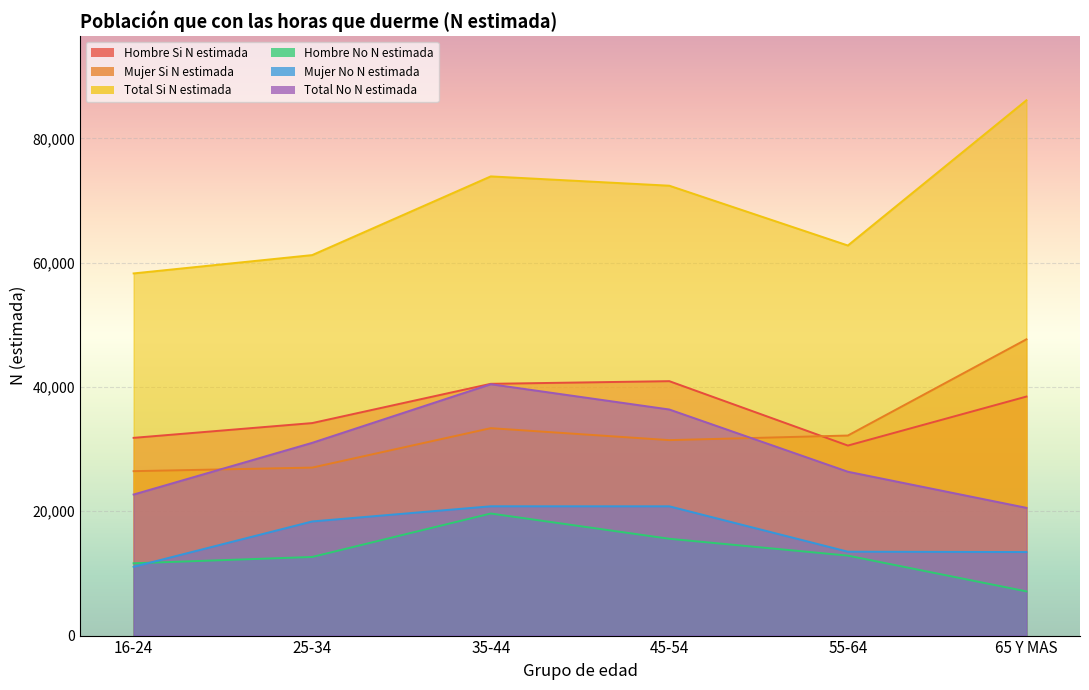

Is it true that Hombre_Si_N_estimada equals 40511 at 35-44?

True